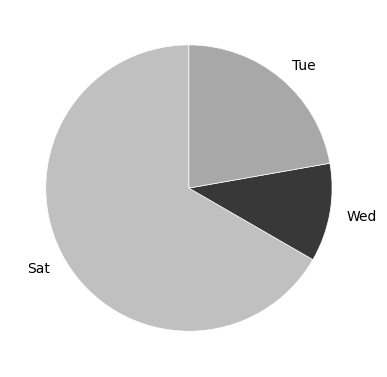

True or false: Sat accounts for 22% of the total.

False